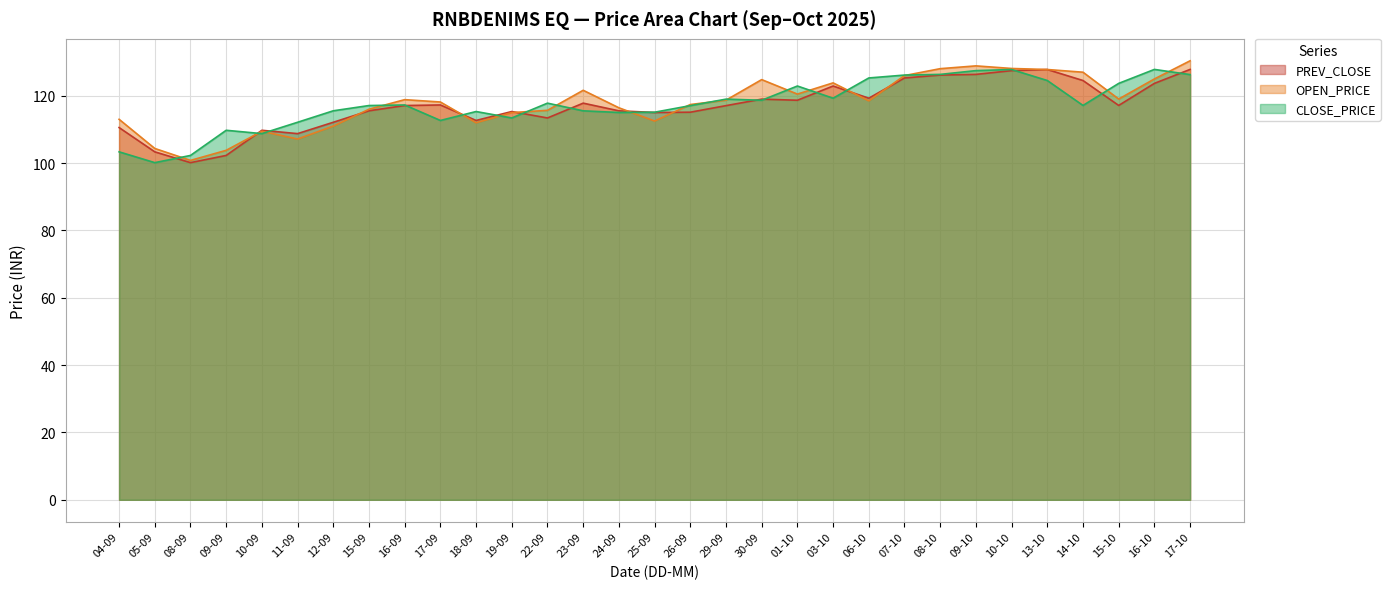

What is the average value of the PREV_CLOSE series?

116.9